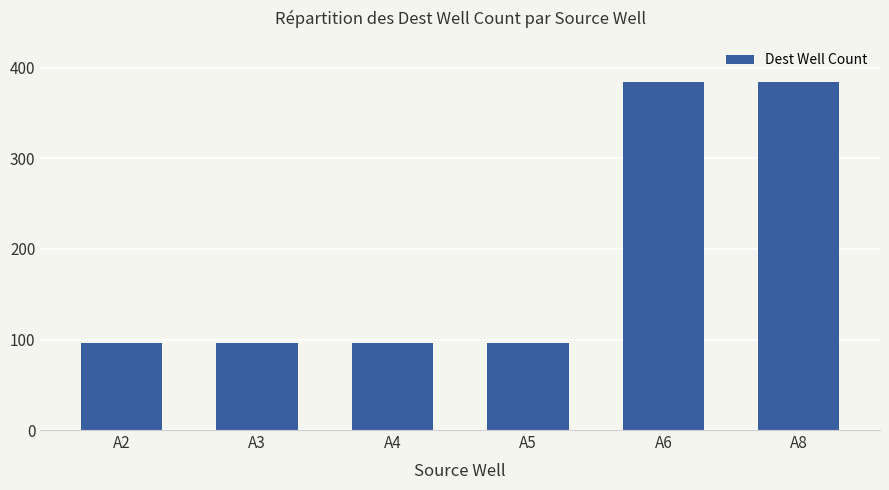

The chart shows a value of 171 at A5. True or false?

False